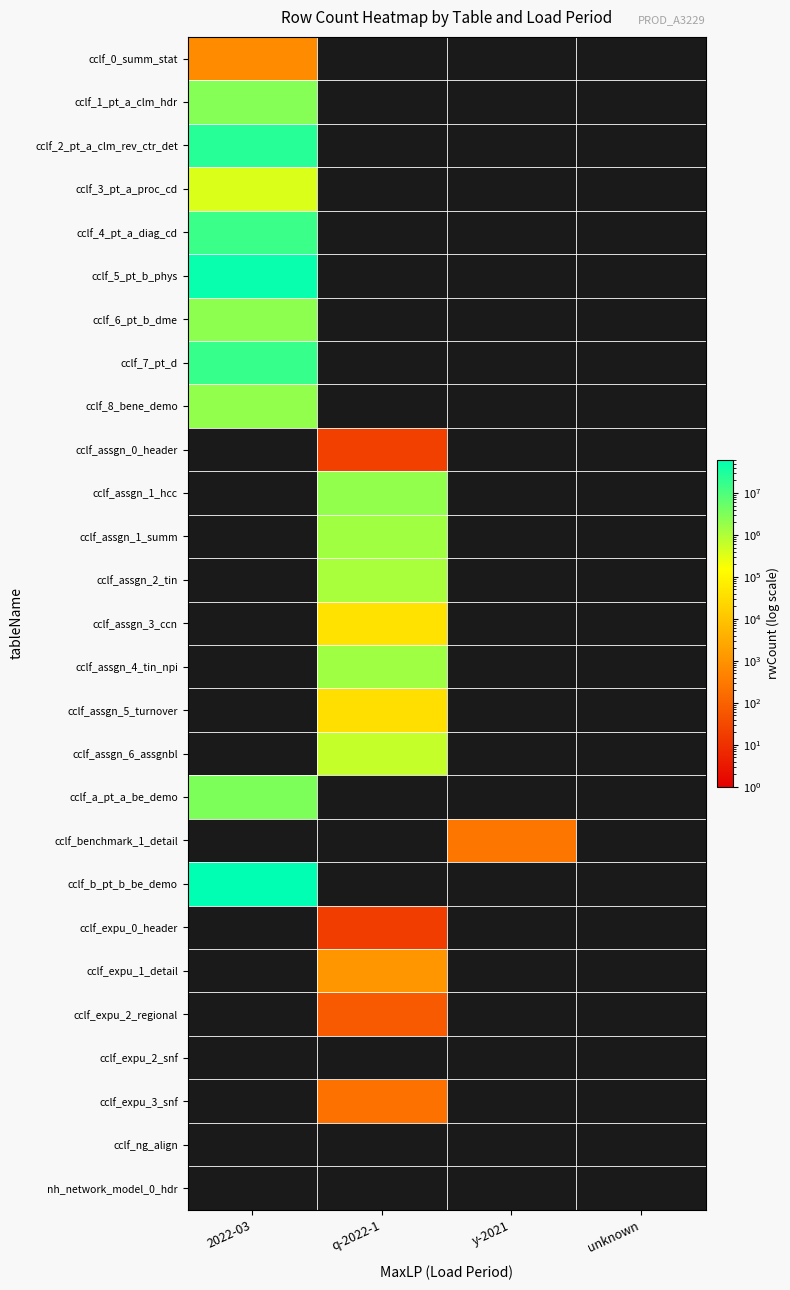

At which category does the chart reach its peak across all series?

2022-03